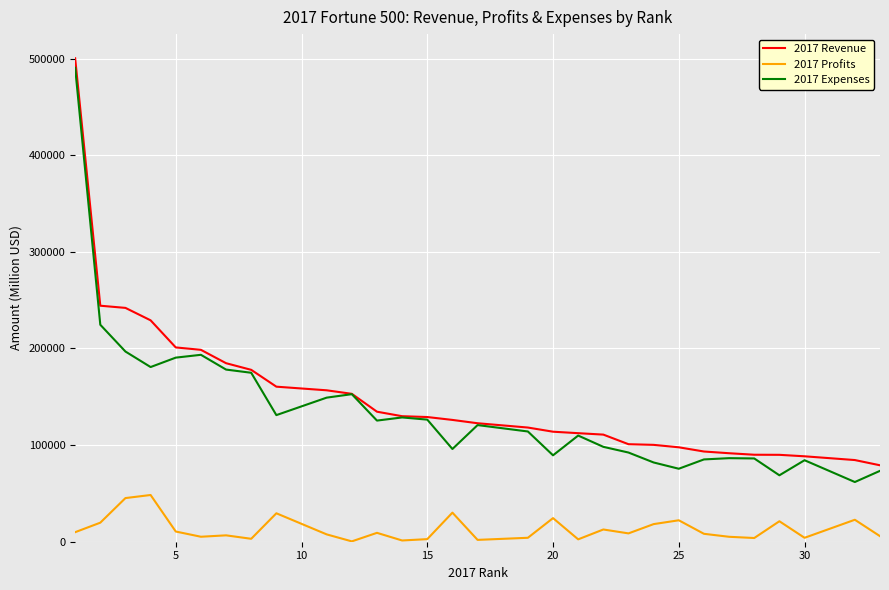

What is the average value of the 2017 Expenses series?

135582.8